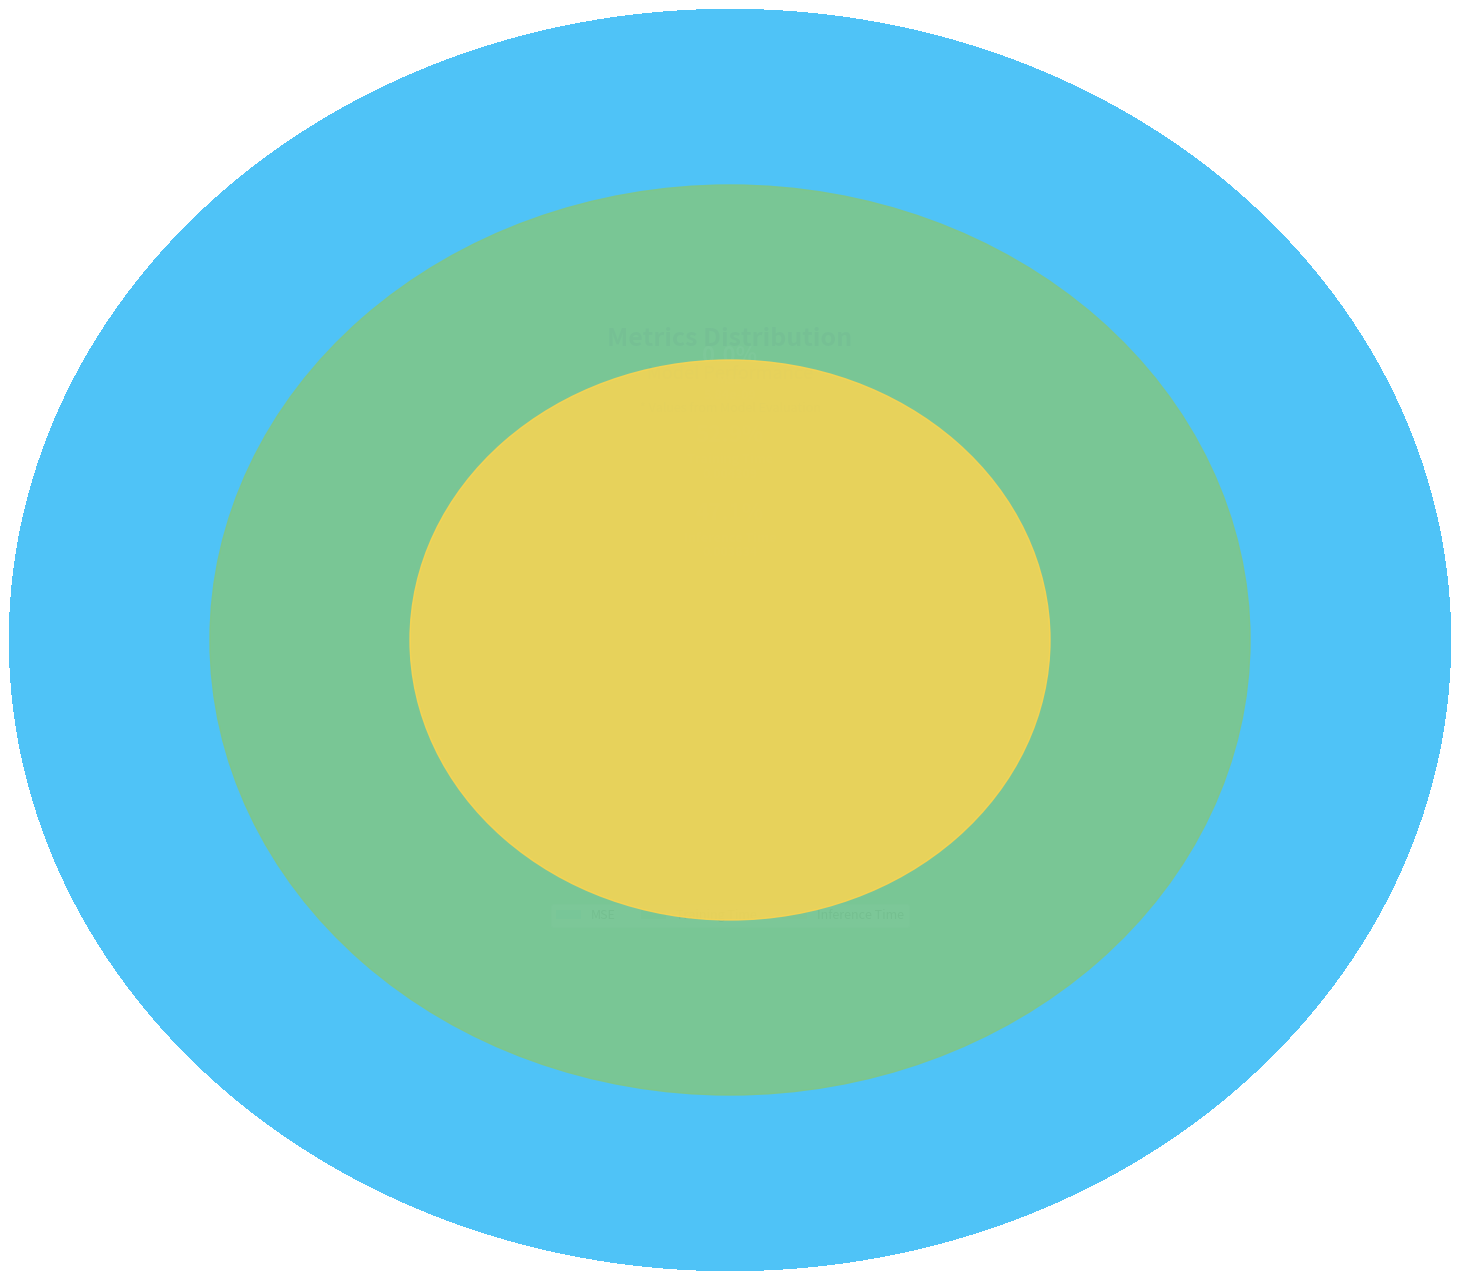

What is the largest slice in the pie chart?

Training Time